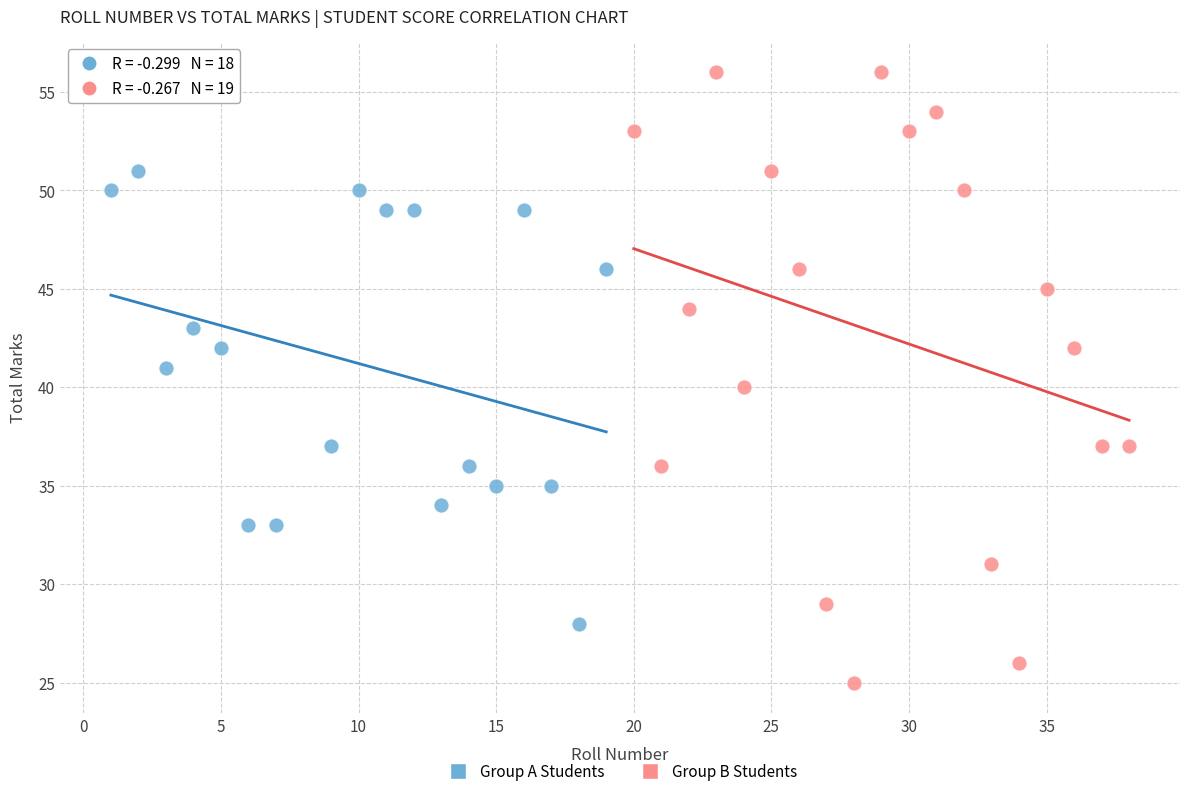

Which series reaches the minimum Y coordinate?

Group B Students